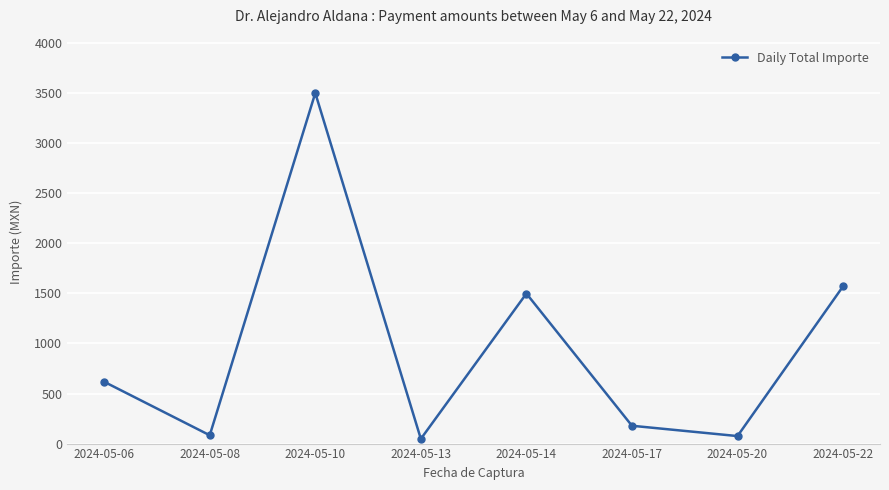

What is the greatest value displayed?

3500